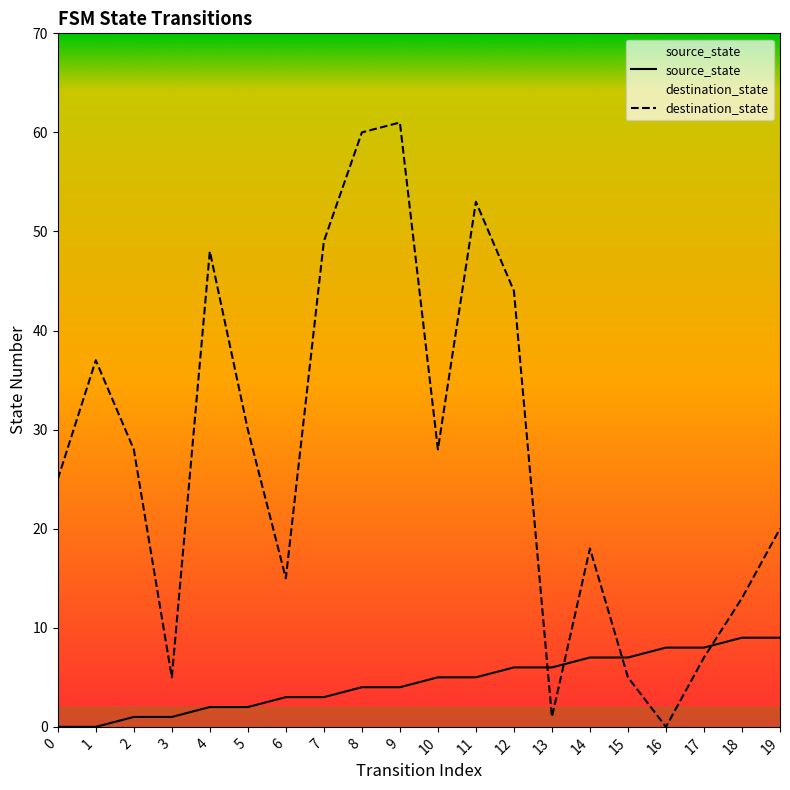

Rank the categories by source_state value from highest to lowest.

18, 19, 16, 17, 14, 15, 12, 13, 10, 11, 8, 9, 6, 7, 4, 5, 2, 3, 0, 1